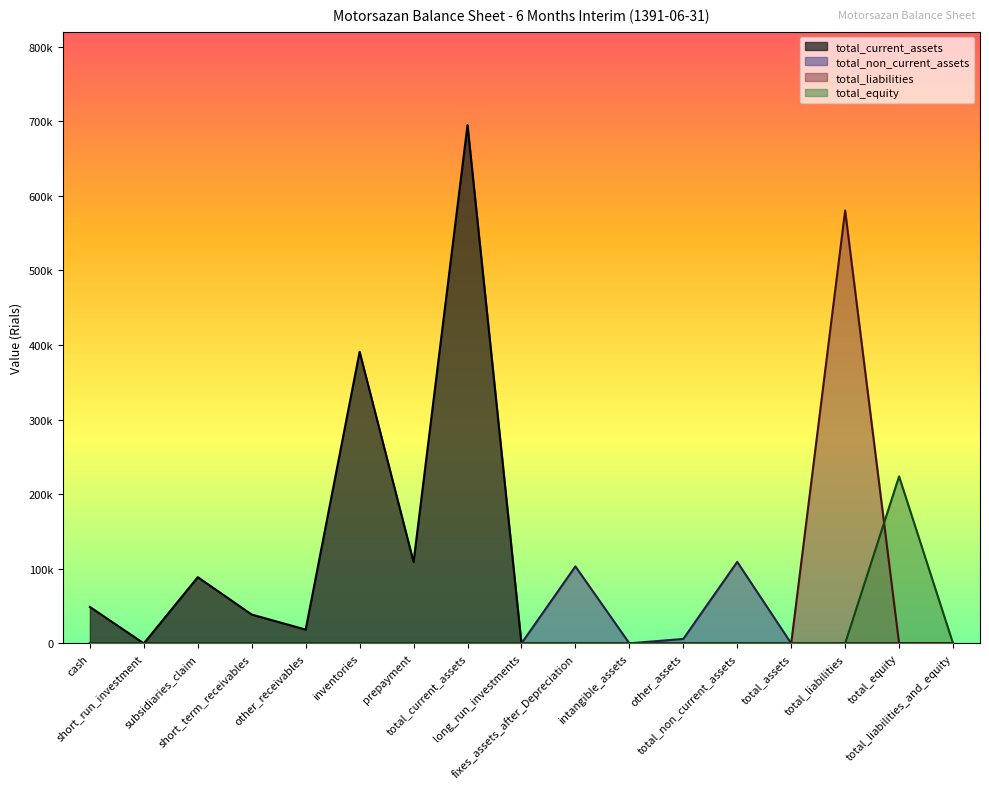

Count the number of data series in this chart.

4